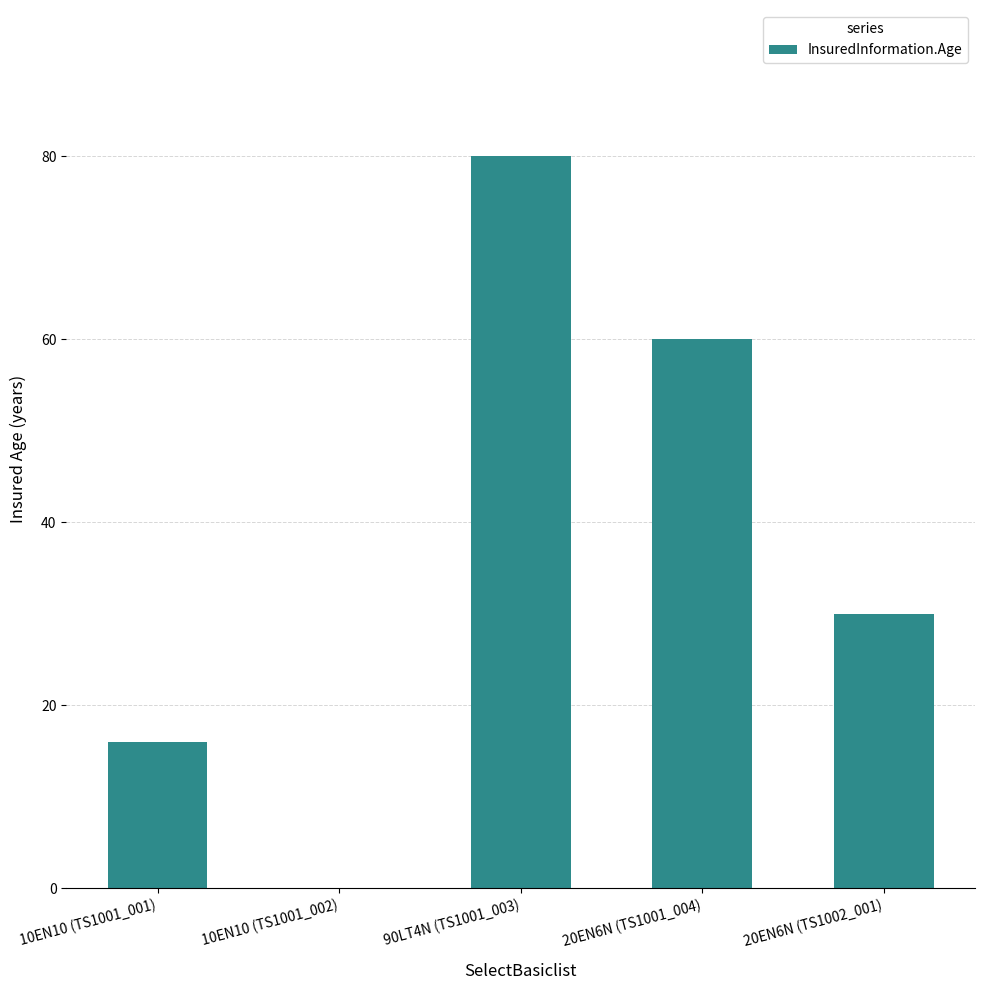

What is the sum of all values?

186